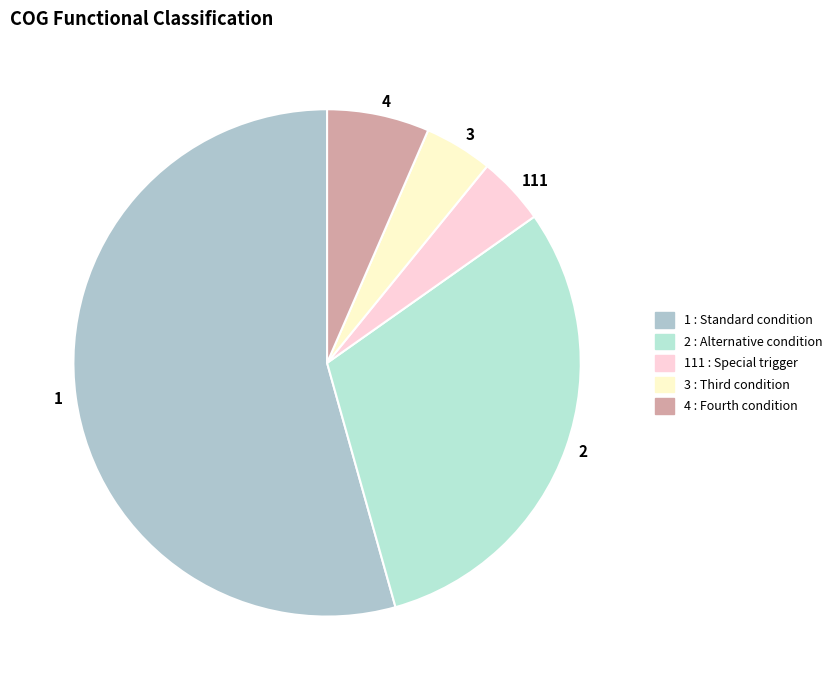

Count the number of slices in the pie.

5